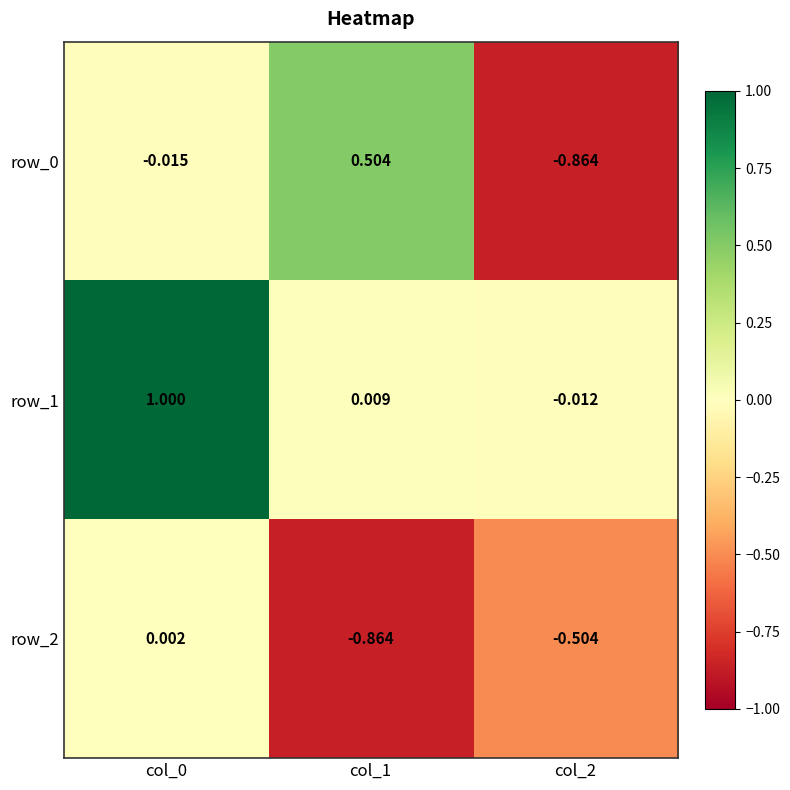

Is the value of row_1 at col_2 greater than the value of row_2 at col_1?

Yes